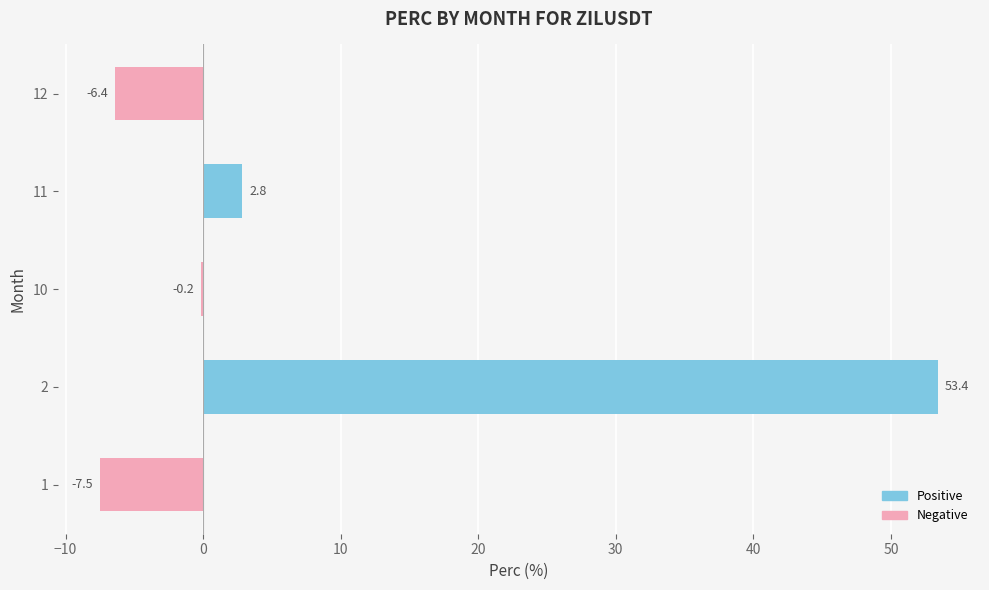

Reading top to bottom, transcribe all the data shown in this chart.

12=-6.4	11=2.8	10=-0.2	2=53.4	1=-7.5